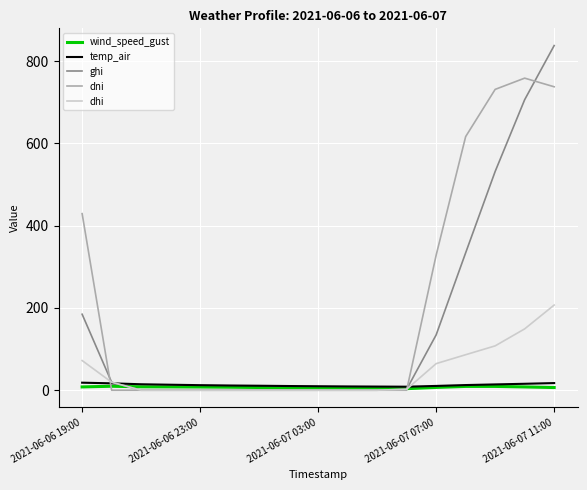

Which series has the largest total across all categories?

dni